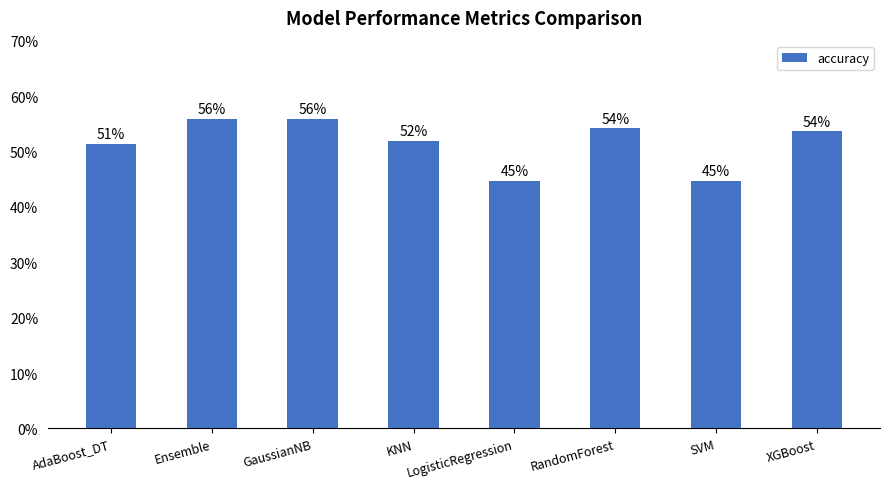

Reading left to right, what are all the values shown in this chart?

AdaBoost_DT=0.5	Ensemble=0.6	GaussianNB=0.6	KNN=0.5	LogisticRegression=0.4	RandomForest=0.5	SVM=0.4	XGBoost=0.5